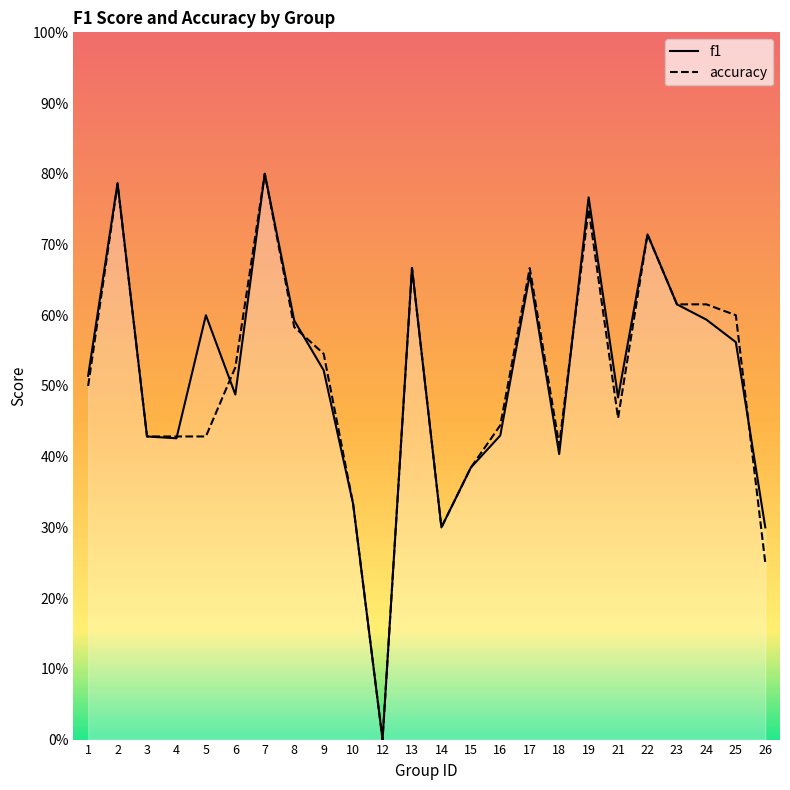

How many lines are shown in the chart?

2